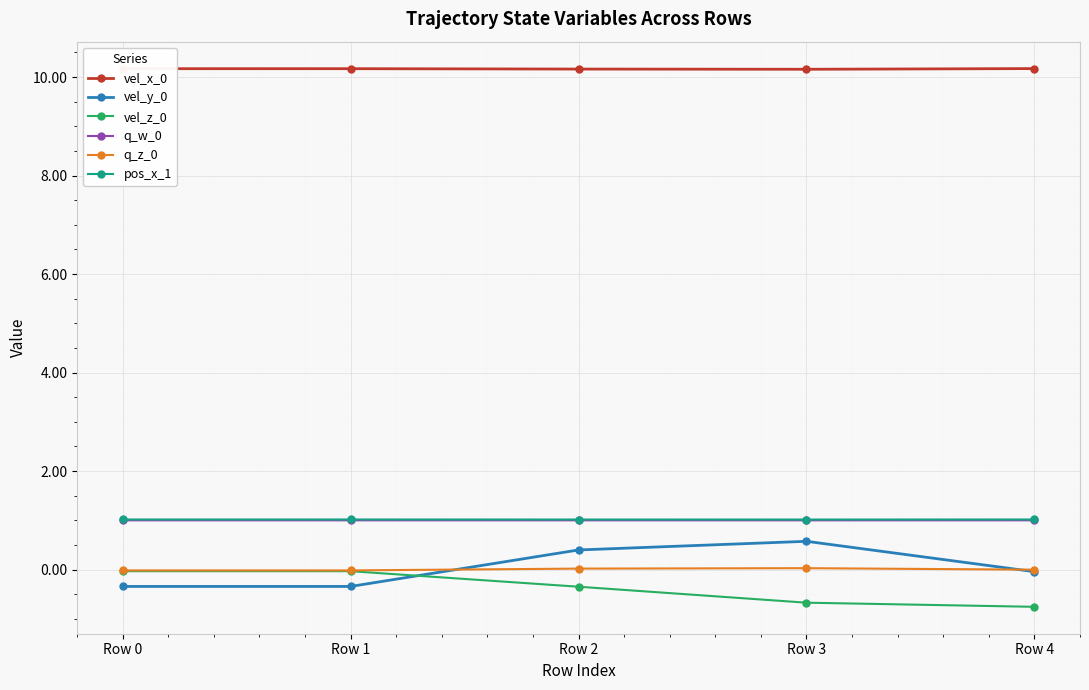

What is the minimum value shown in the chart?

-0.8